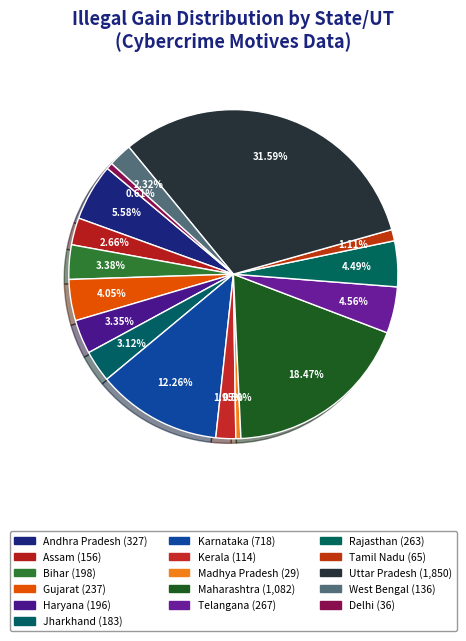

What percentage is the West Bengal slice, to the nearest percent?

2%